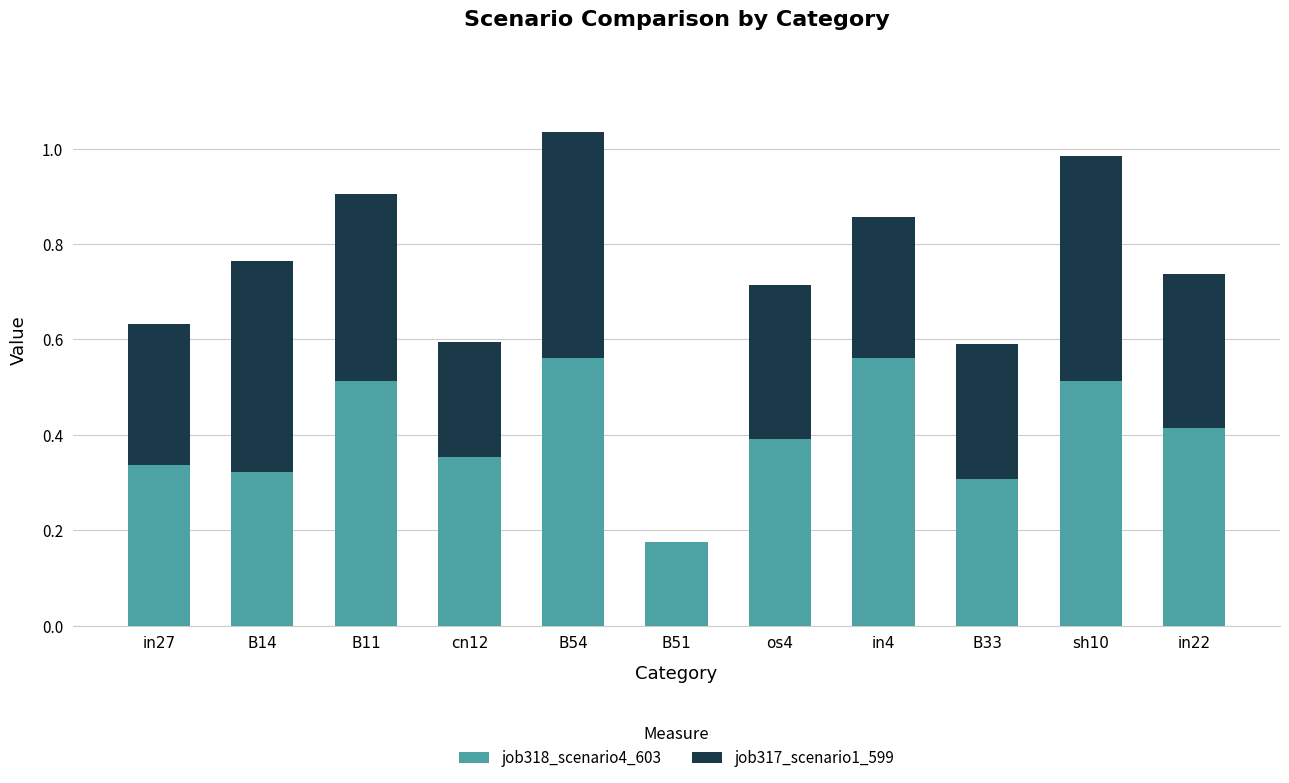

Is it true that job318_scenario4_603 equals 0.4 at in22?

True